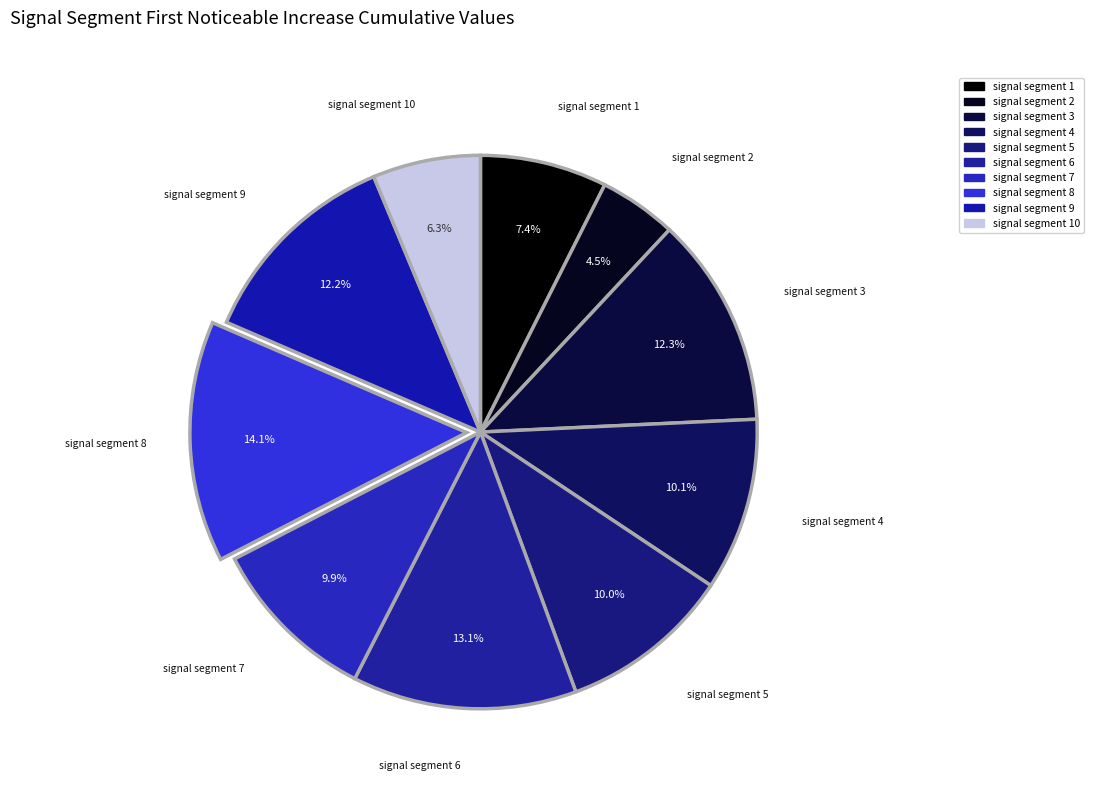

How many segments does this pie chart have?

10